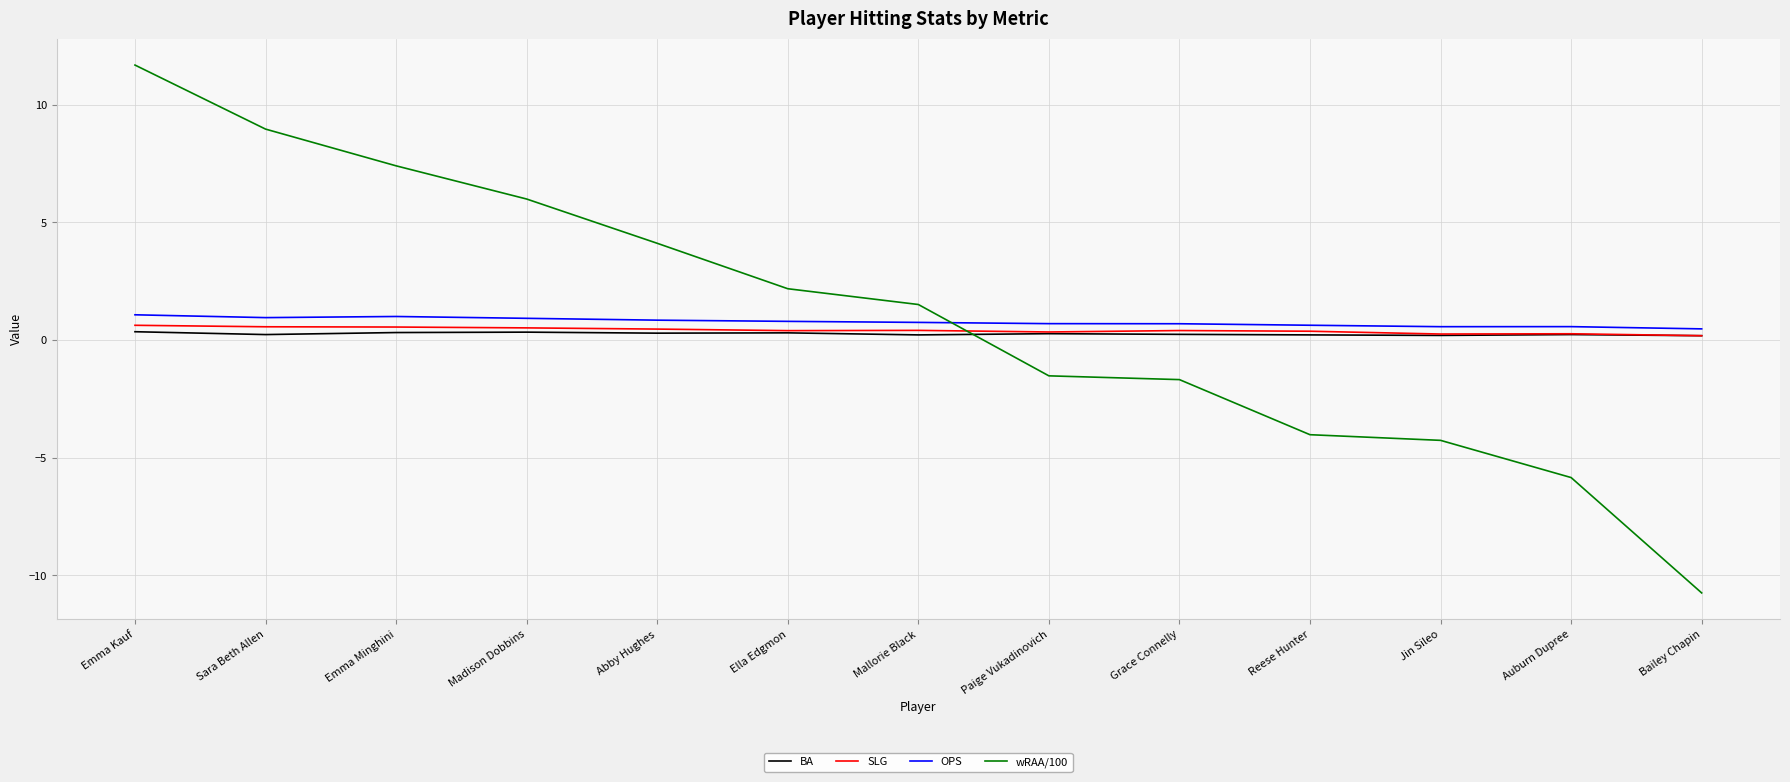

Which label corresponds to the largest value in the chart?

Emma Kauf